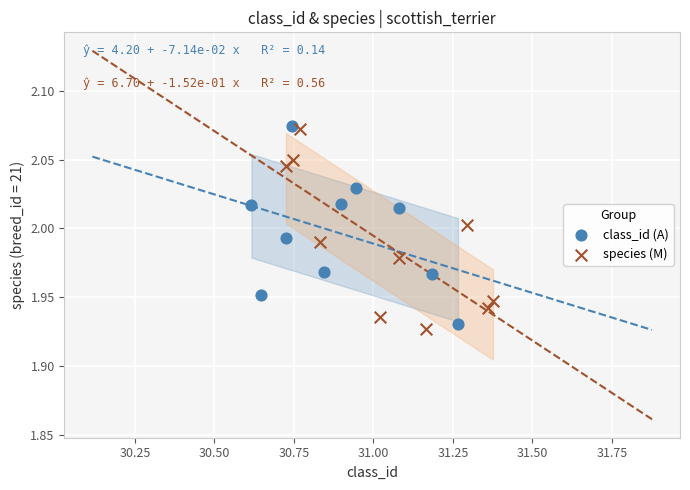

Which series contains the lowest Y value?

species (M)